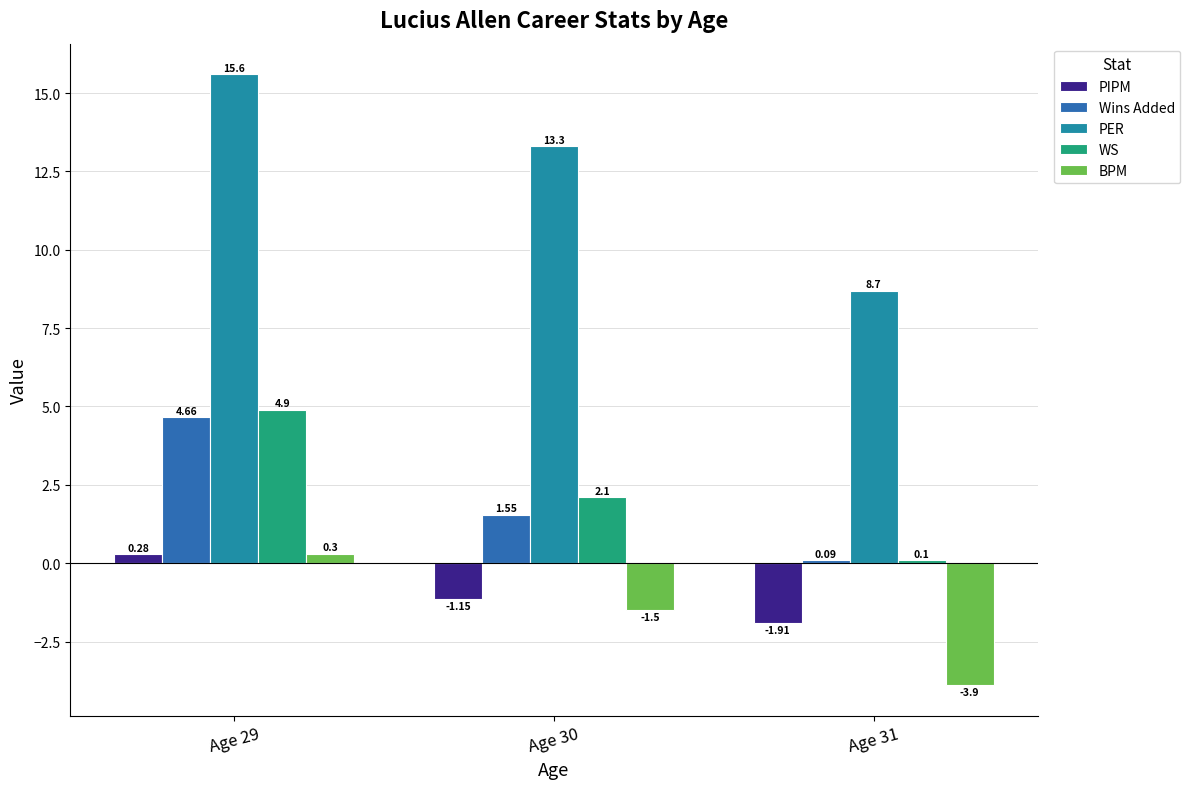

What is the value of the BPM bar at the 3rd from the left?

-3.9